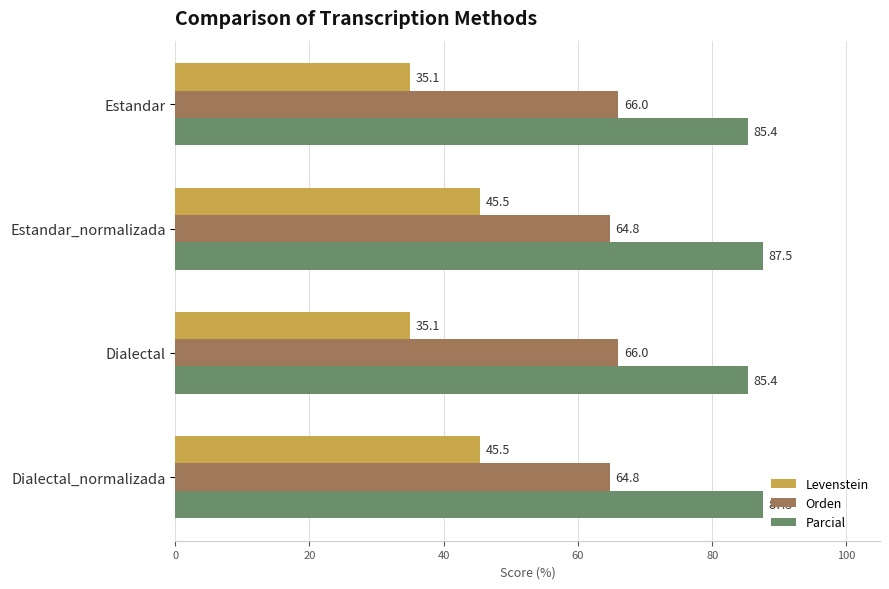

What is the approximate value of Parcial at Dialectal?

85.4